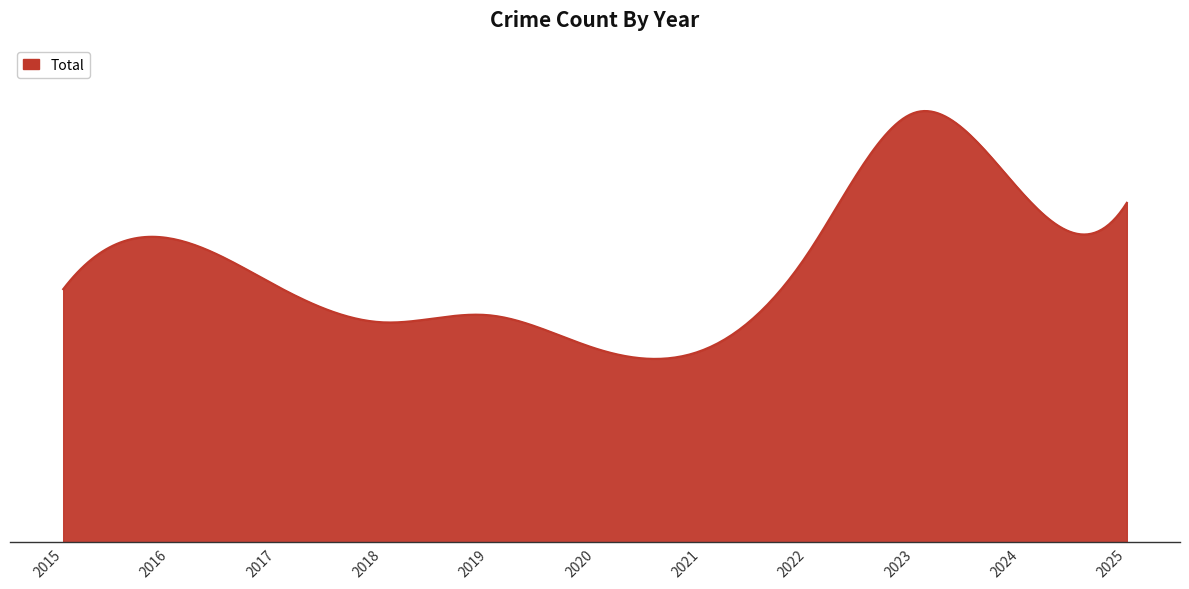

What is the difference between the maximum and second lowest values?

199